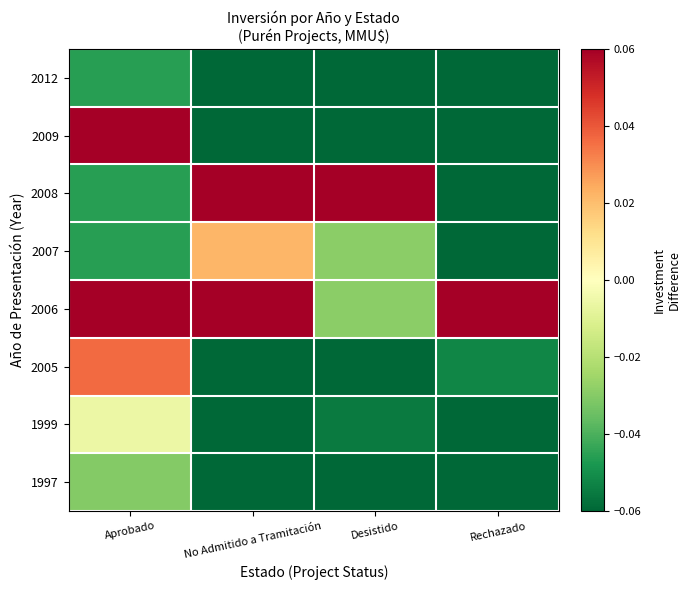

What is the difference between the highest and lowest values at Rechazado?

0.9